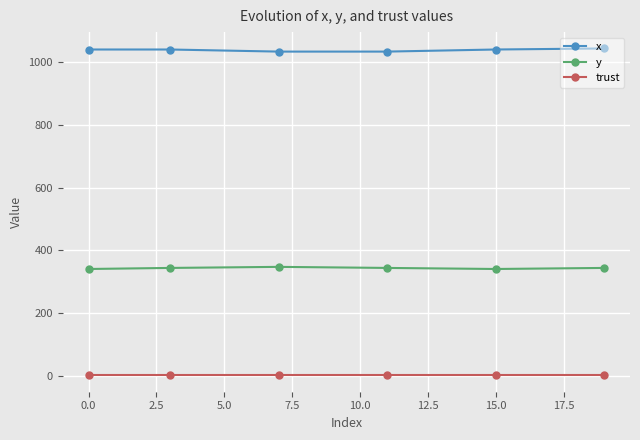

True or false: y has more than 2 interior local peaks.

False